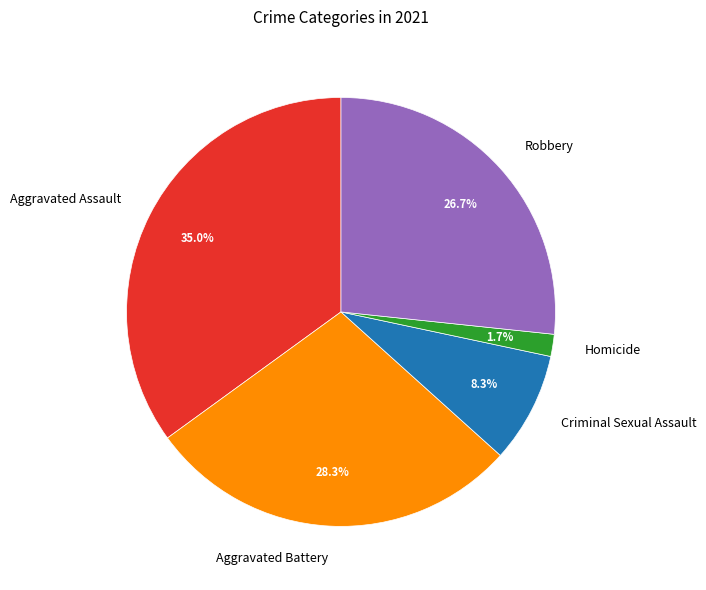

What portion of the pie excludes Homicide?

98.3%